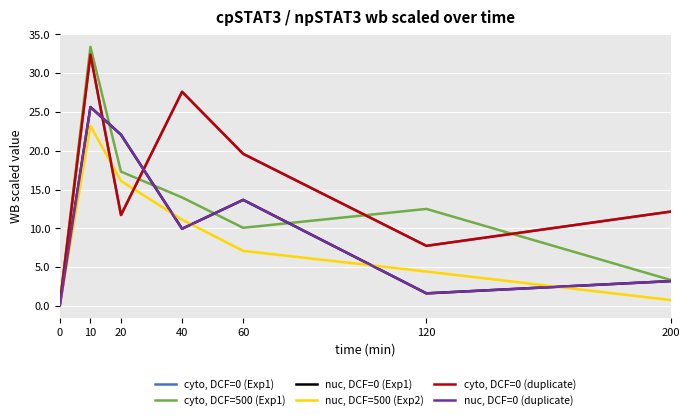

What is the spread (max minus min) of values at 0?

0.3